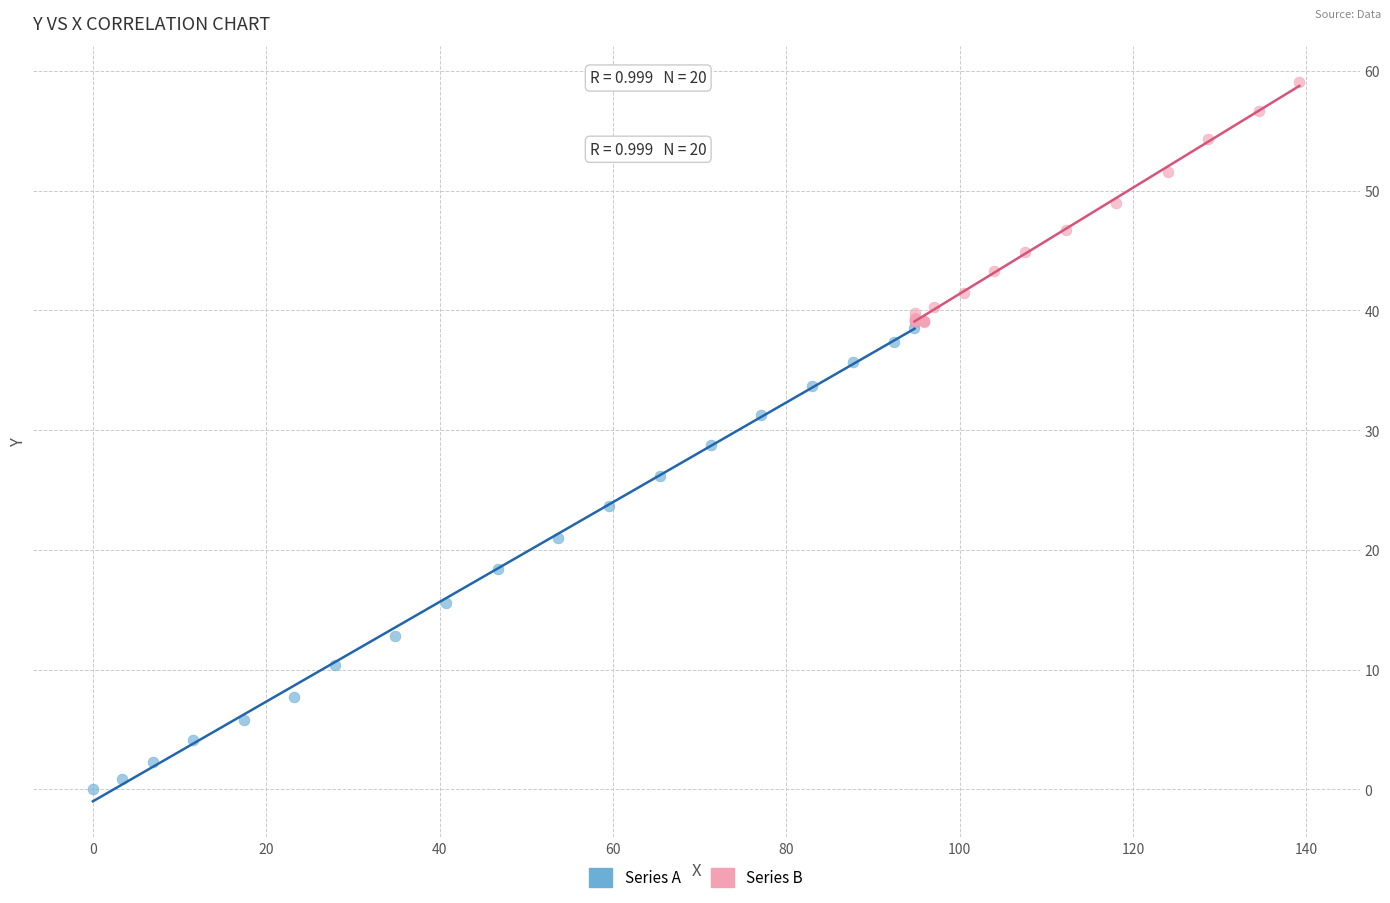

Which series has the largest Y range (max minus min)?

Series A